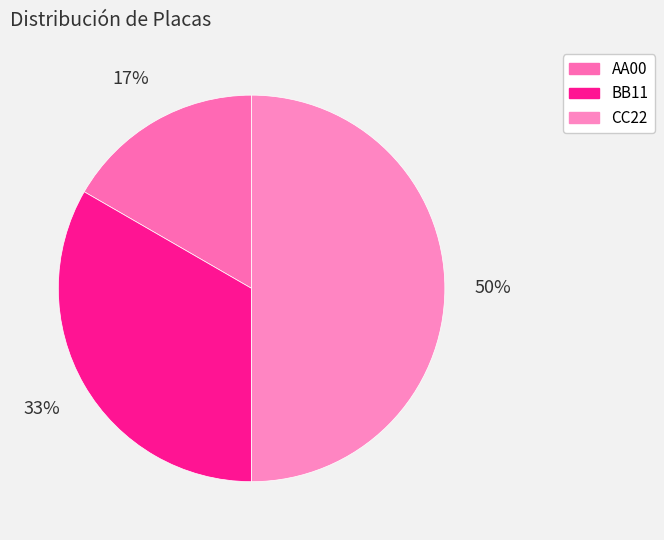

What portion of the pie excludes CC22?

50.0%